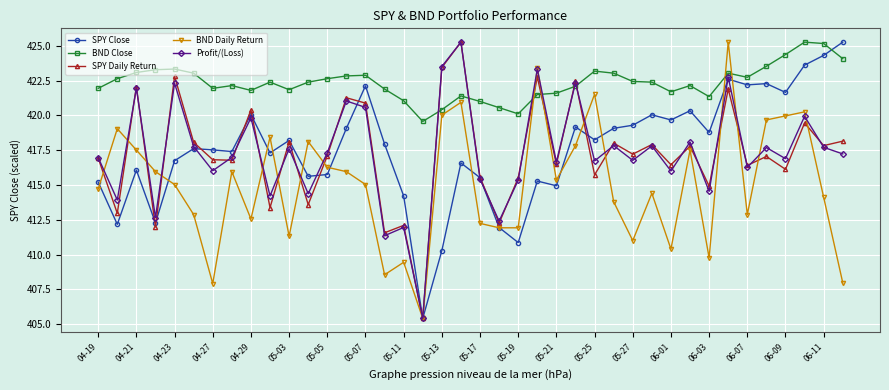

What is the maximum value shown in the chart?

425.3